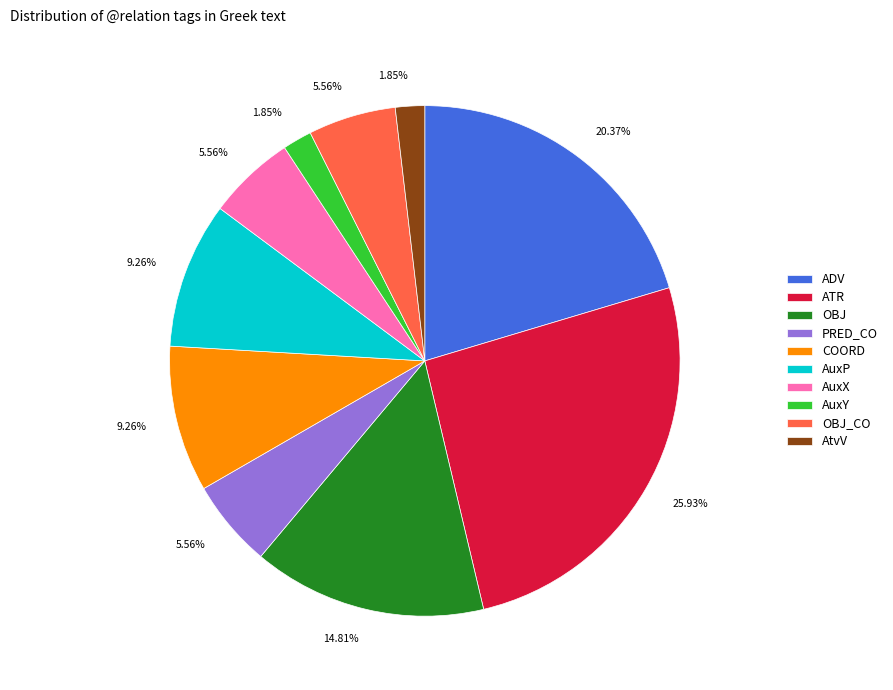

Count the number of slices in the pie.

10